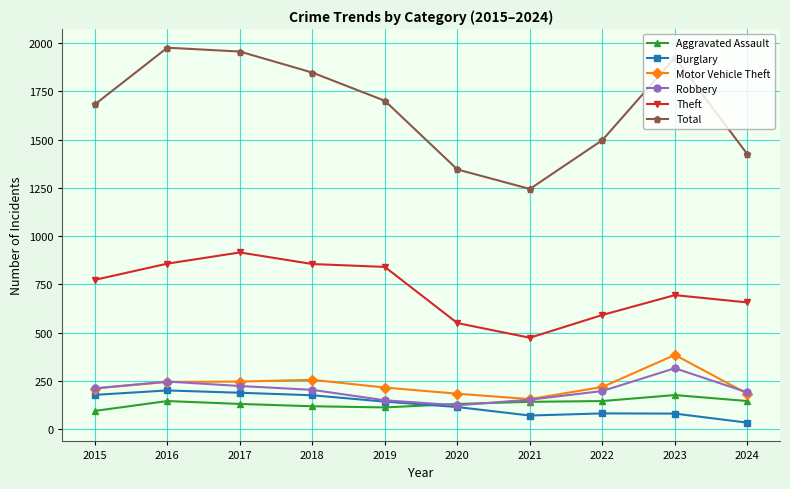

True or false: Motor Vehicle Theft and Burglary cross at least once.

False